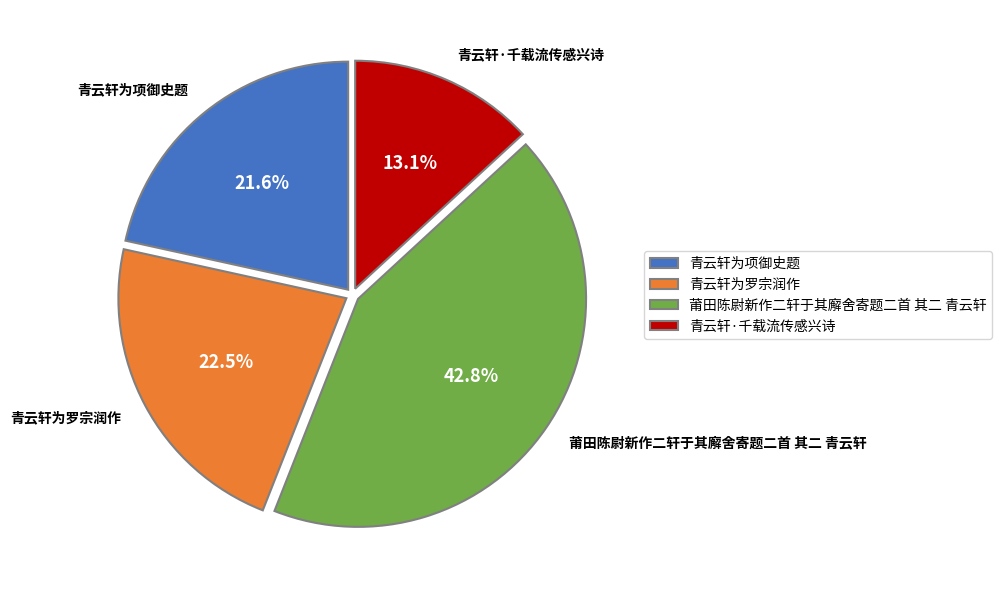

Which category has the biggest portion of the pie?

莆田陈尉新作二轩于其廨舍寄题二首 其二 青云轩